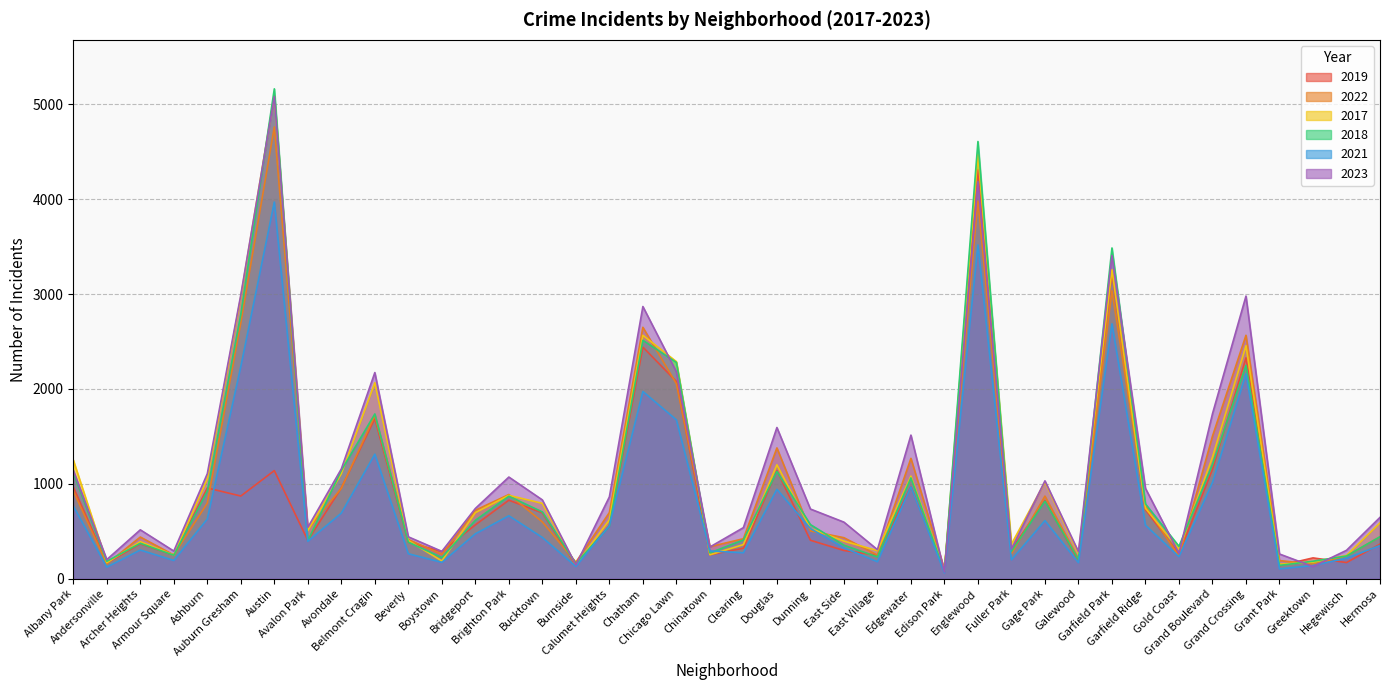

How many data points in 2022 are less than 599?

20